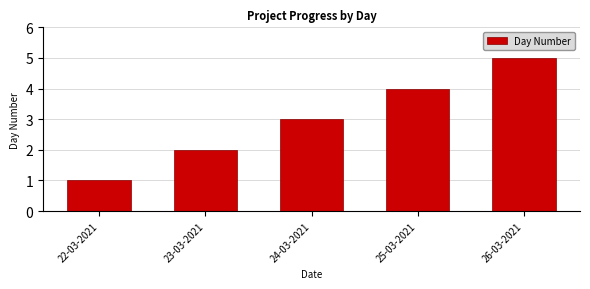

What is the label of the 4th bar from the left?

25-03-2021